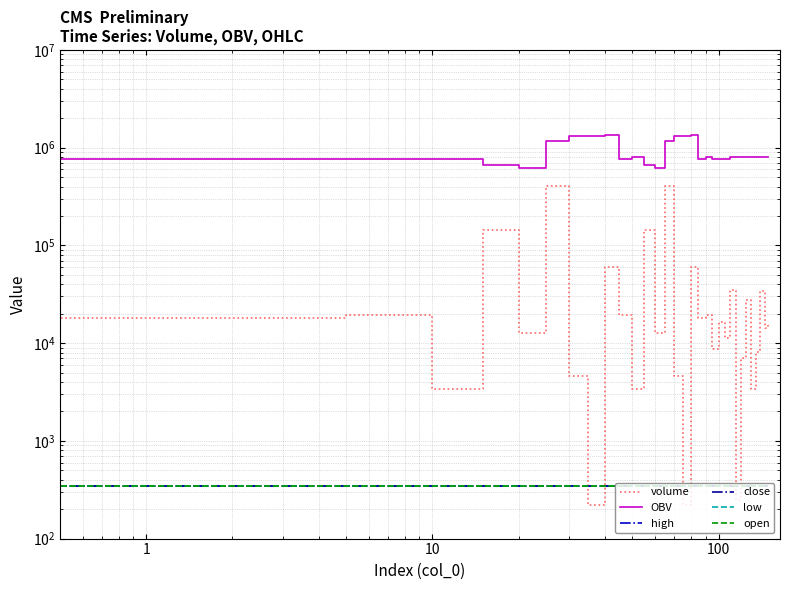

How many open values are between 345 and 346?

31